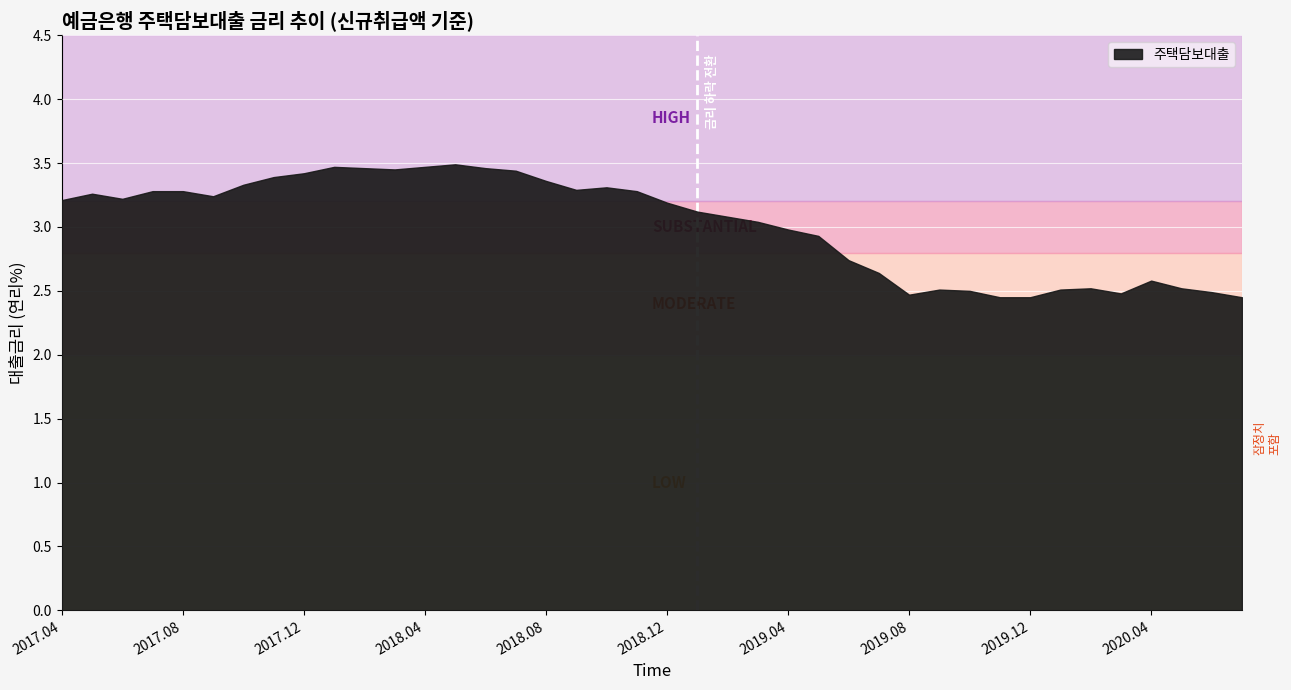

What is the difference between the maximum and minimum values?

1.0